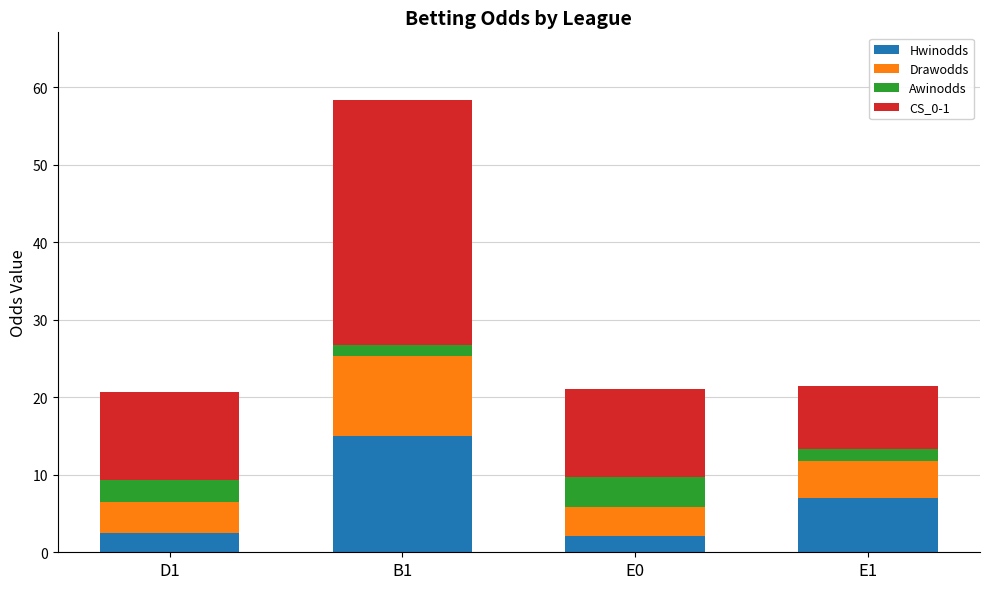

Does the chart contain any negative values?

No